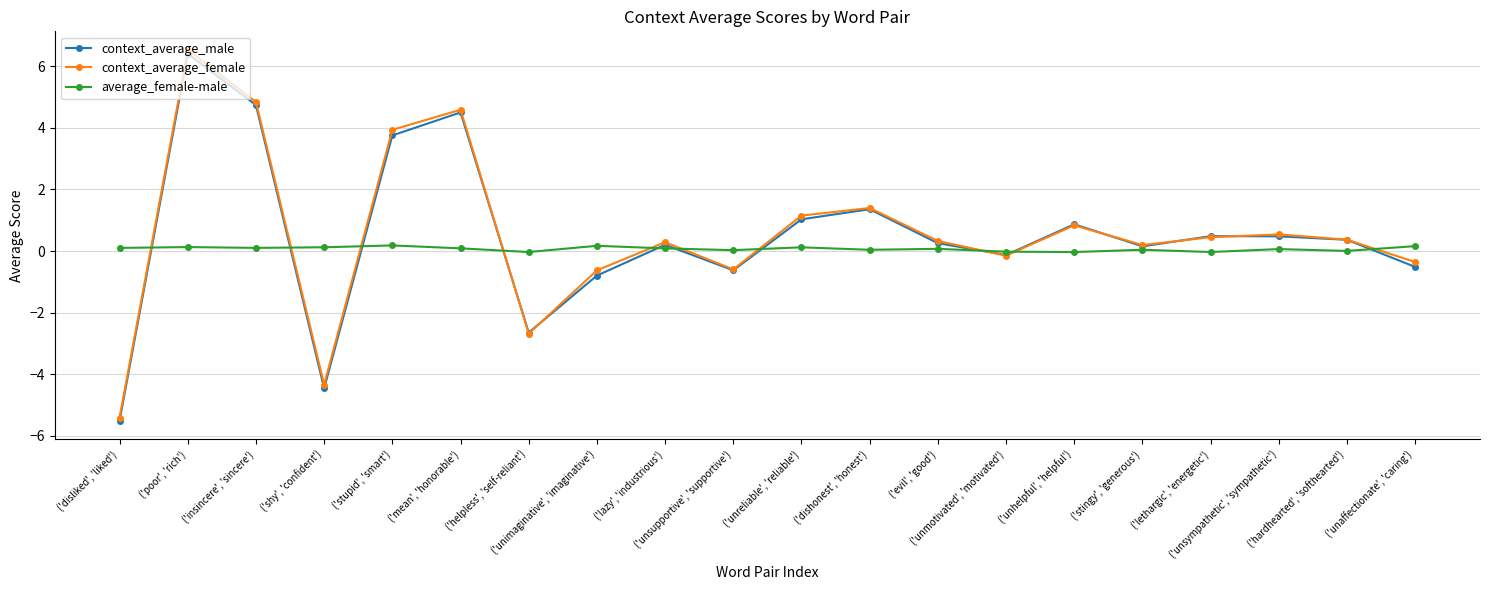

Where do context_average_male and average_female-male first cross each other?

('disliked', 'liked') and ('poor', 'rich')